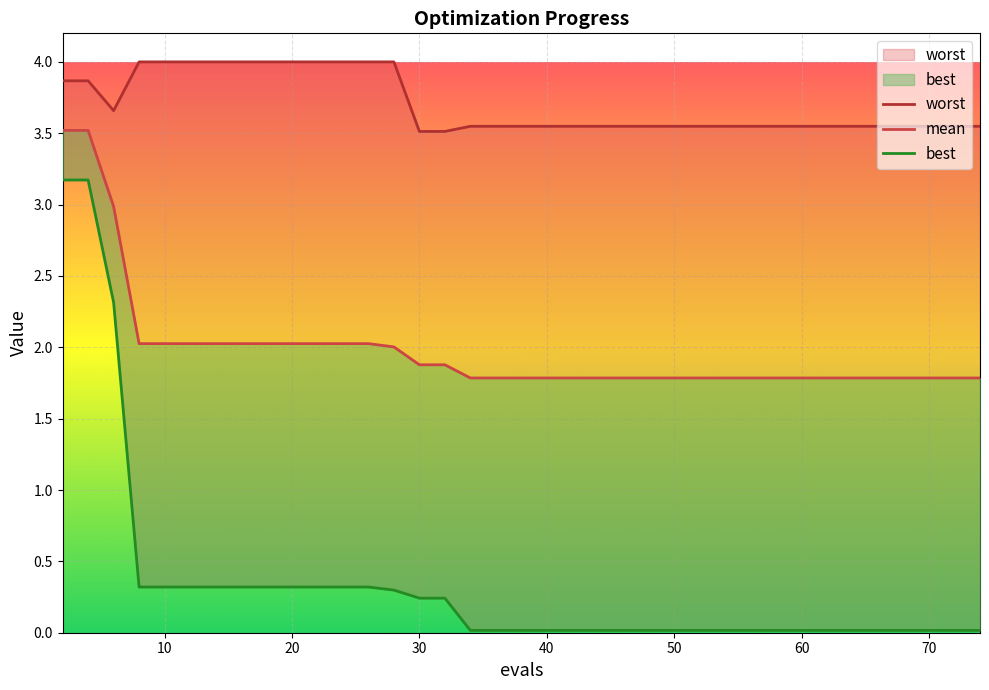

True or false: mean has more than 0 points higher than both neighbors.

False